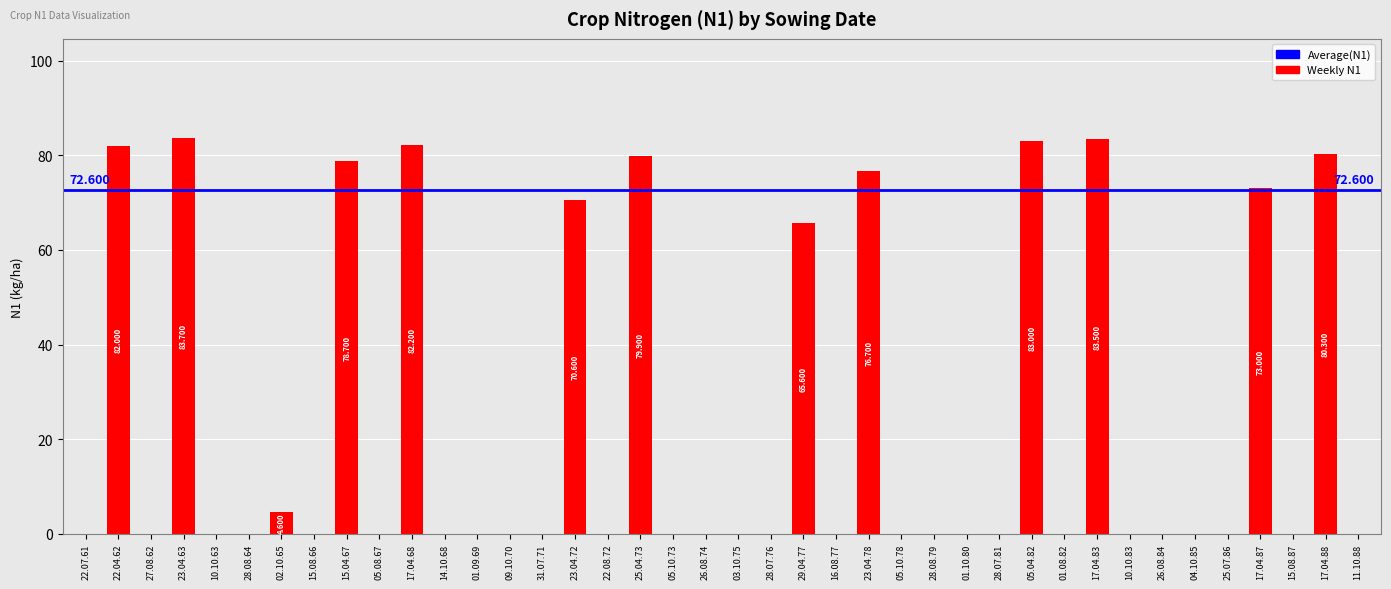

Is it true that the value at 23.04.78 is 37.8?

False